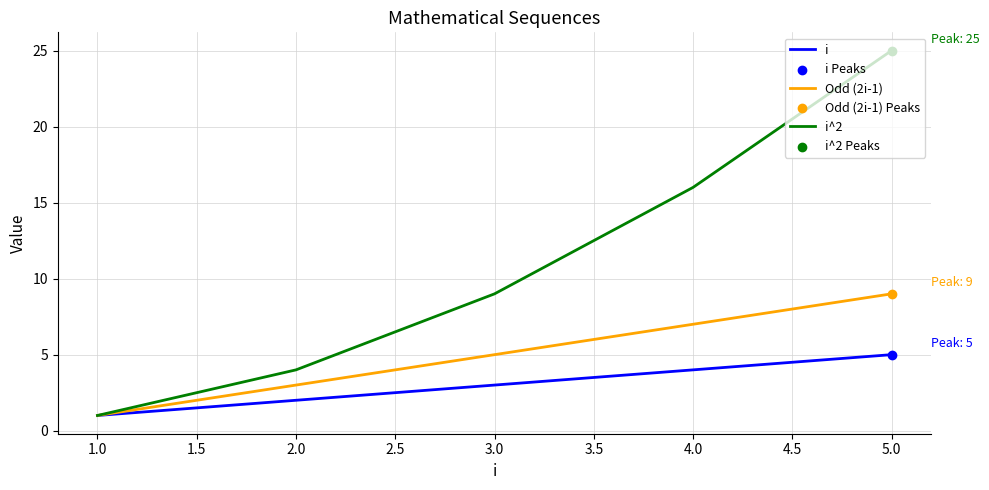

Which series contains the highest Y value?

i^2